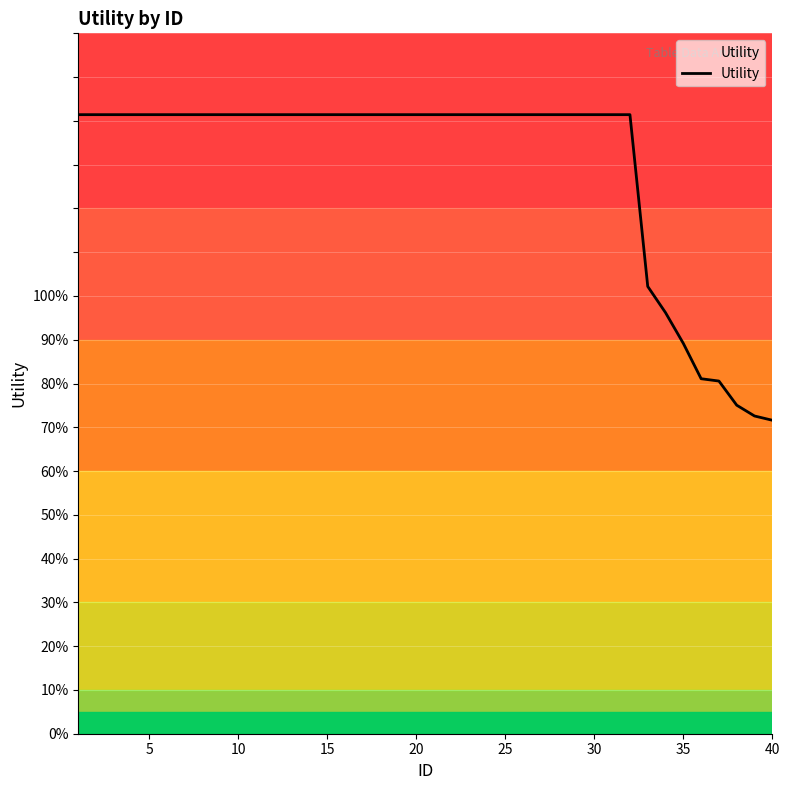

Does the chart display data point markers on the line(s)?

No